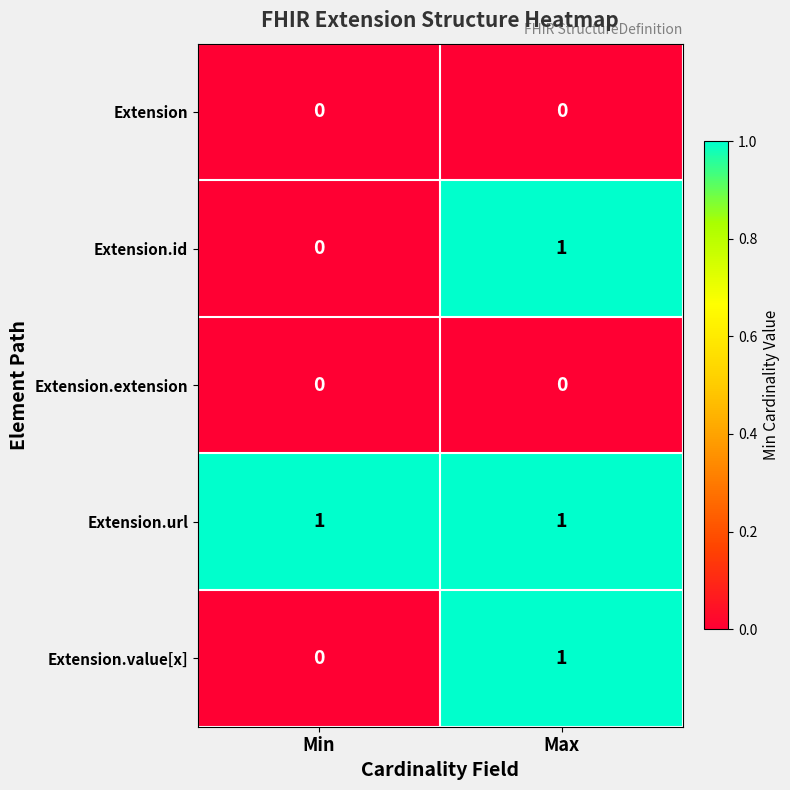

The Extension.id series shows 1 at Max. True or false?

True